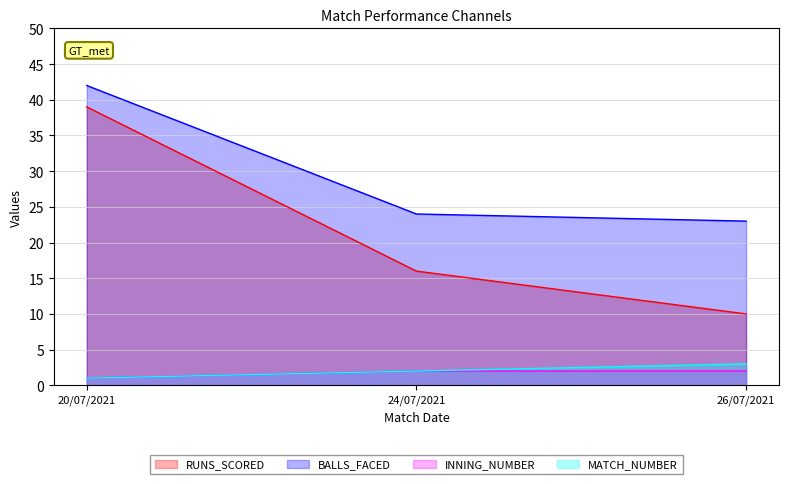

What value does the RUNS_SCORED series have at 24/07/2021?

16